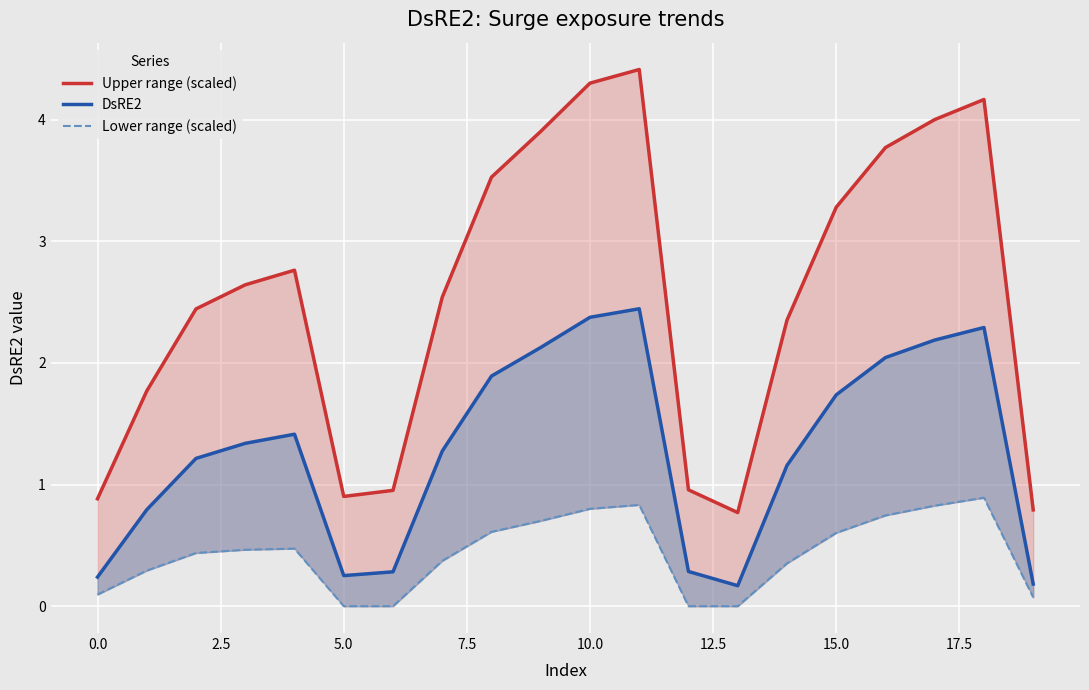

What are all the series names shown in the legend?

Upper range (scaled), DsRE2, Lower range (scaled)